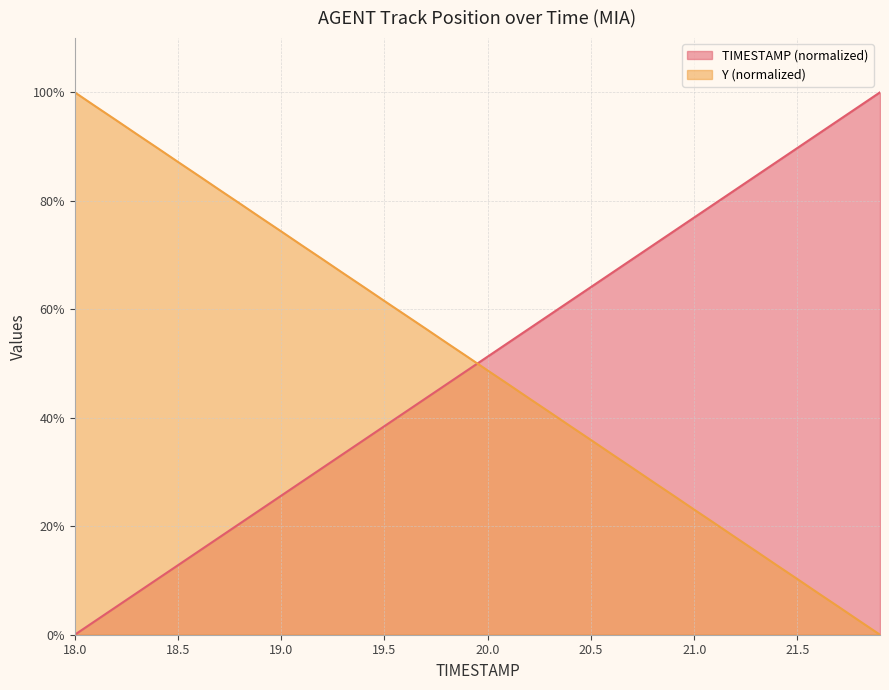

What is the difference between the Y values at 19.5 and 21.2?

43.6